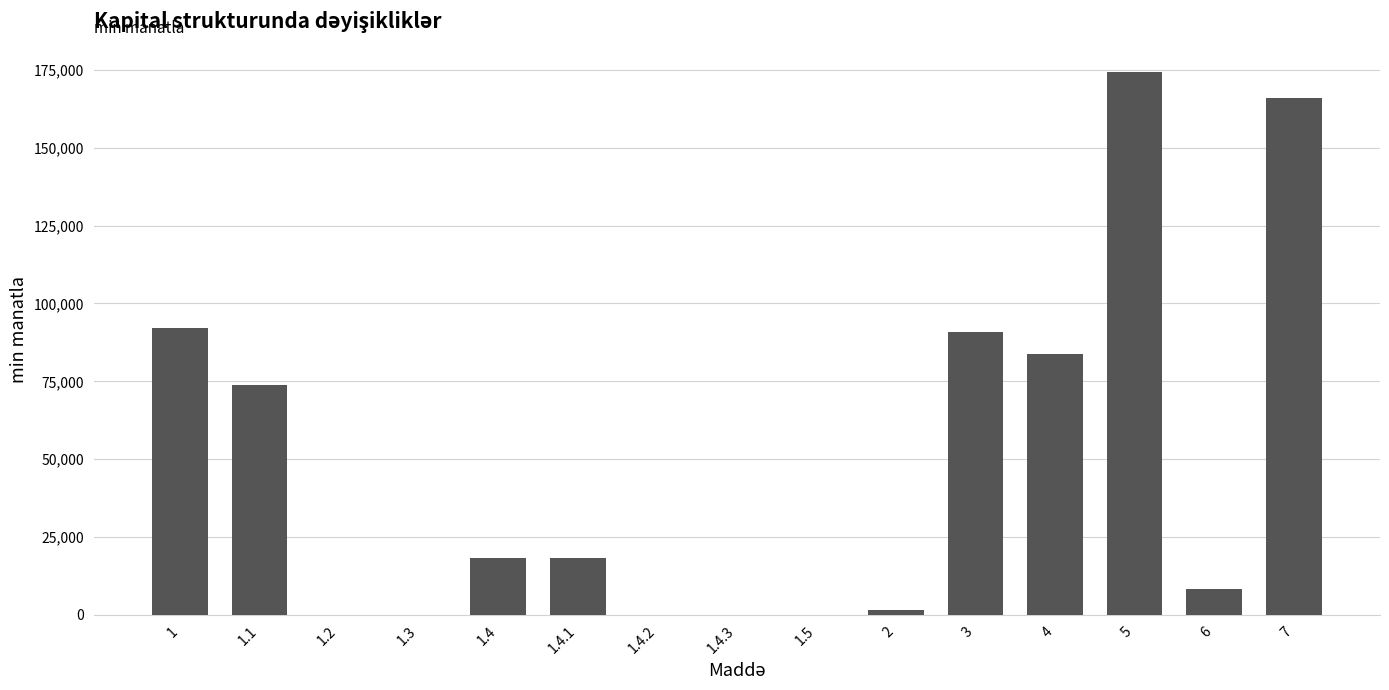

What is the greatest value displayed?

174360.3